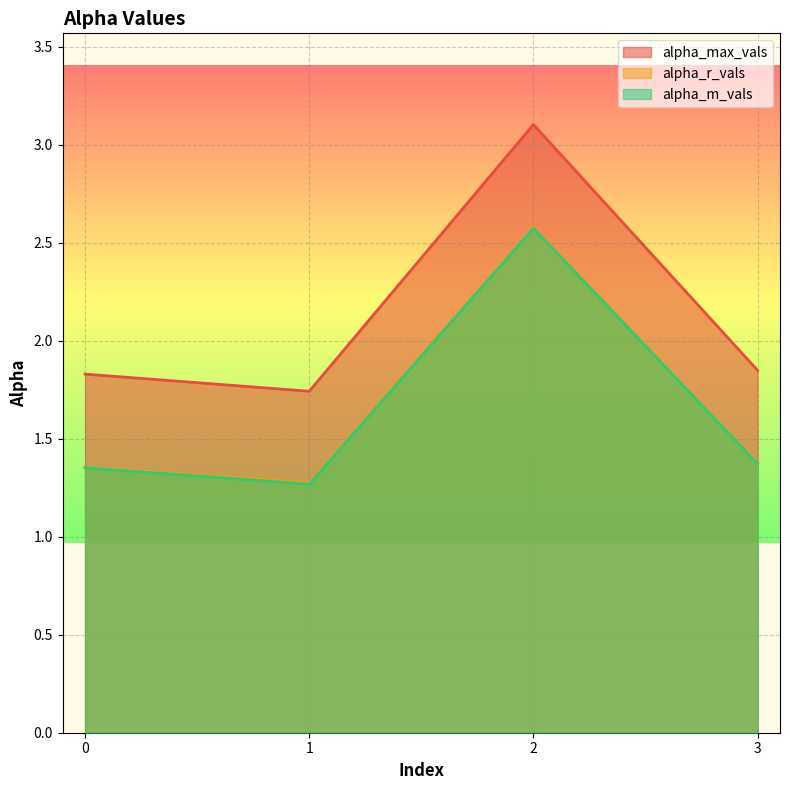

Which category has the lowest value in the alpha_r_vals series?

1